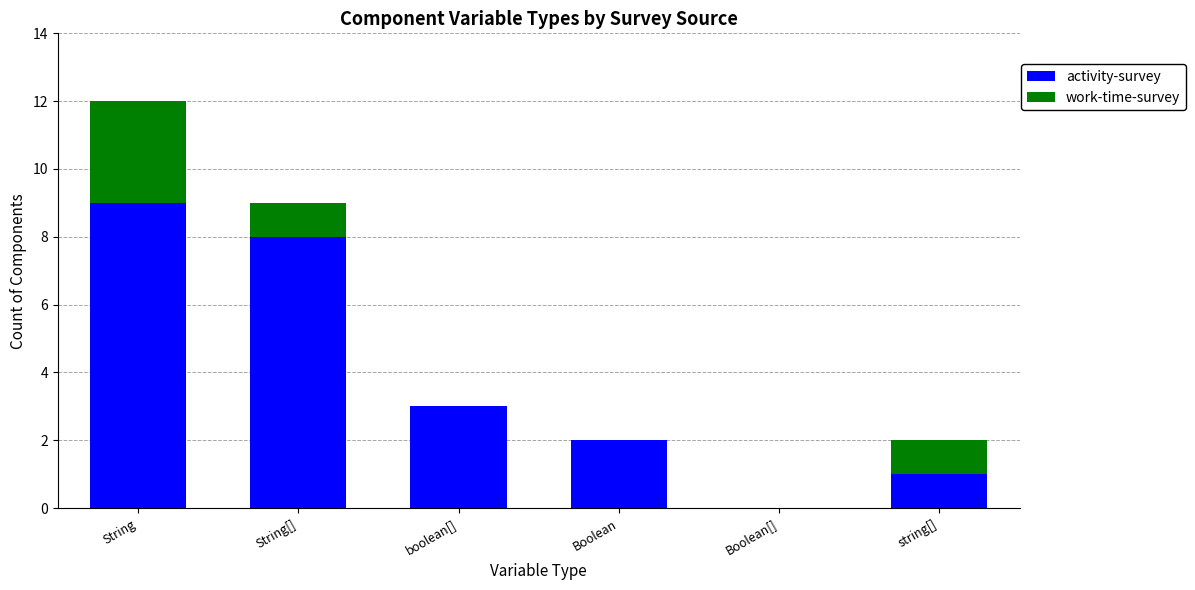

The value of activity-survey at Boolean is 2. True or false?

True